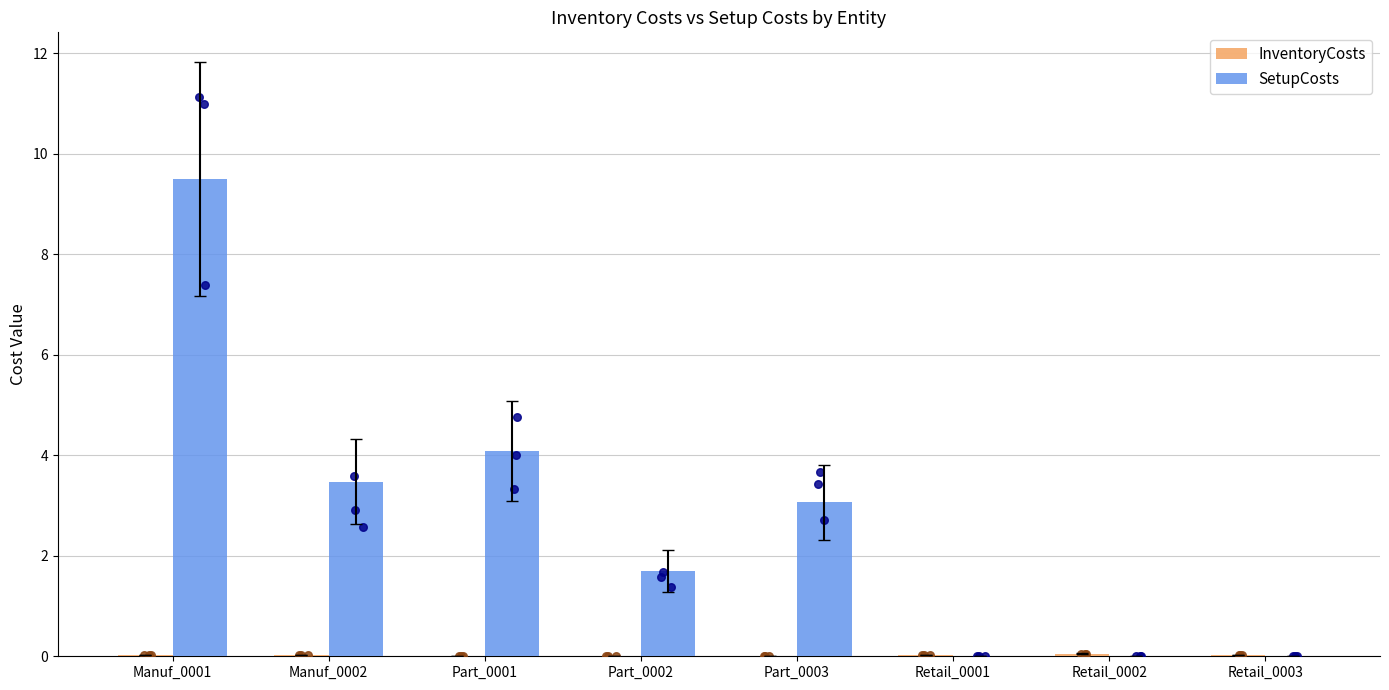

What are all the series names shown in the legend?

InventoryCosts, SetupCosts